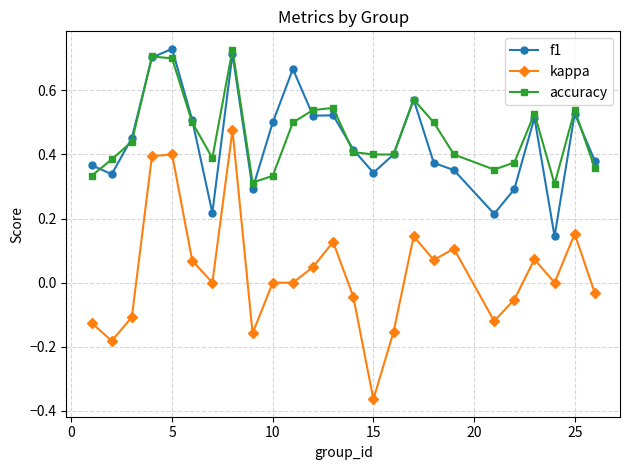

Which series has the largest range (max minus min)?

kappa